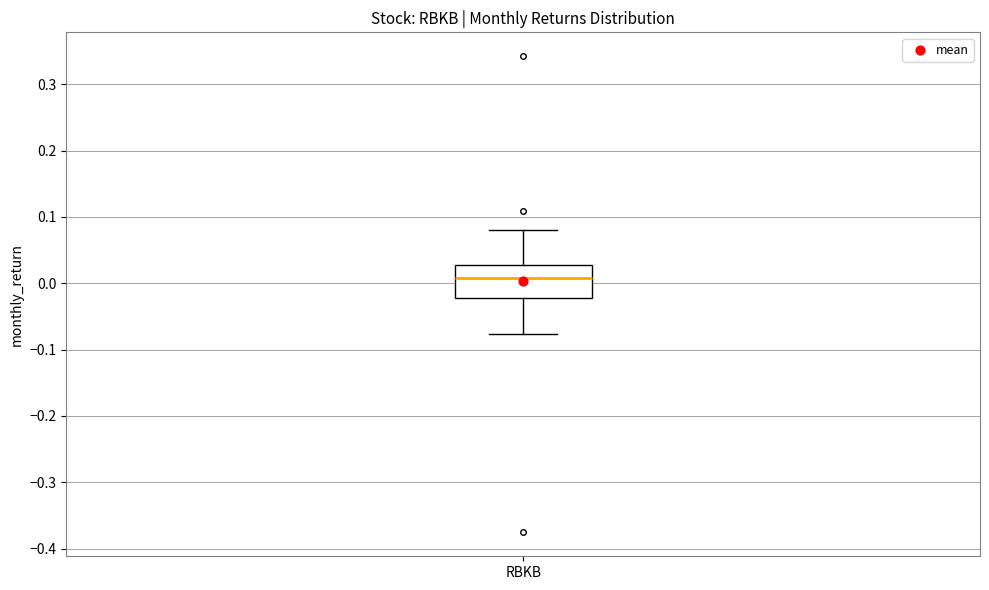

Where does the upper whisker of the box for RBKB end on the y-axis? The values are not printed on the chart, so give them approximately, as read against the axis.

0.08